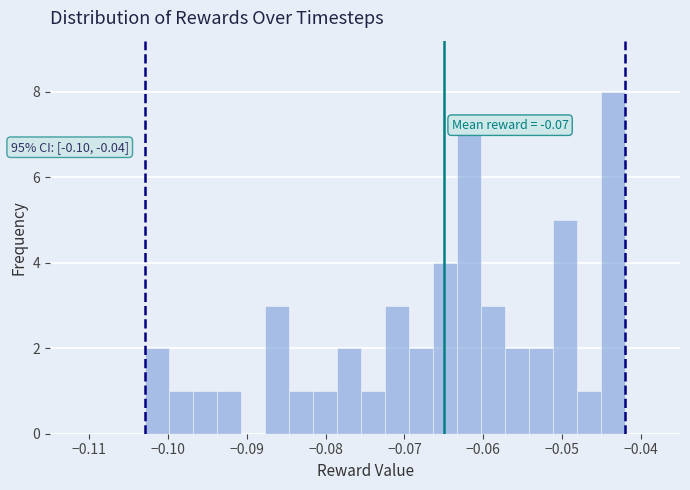

Around what value on the x-axis is the tallest bar? Give the approximate position of its centre, as read against the axis.

-0.044